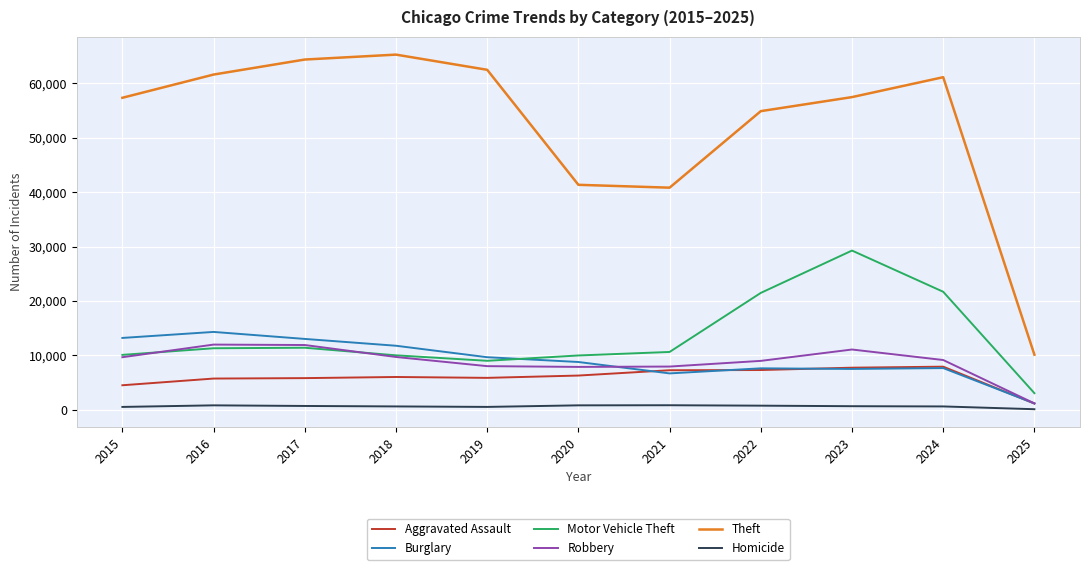

What is the total value across all series at 2024?

108060